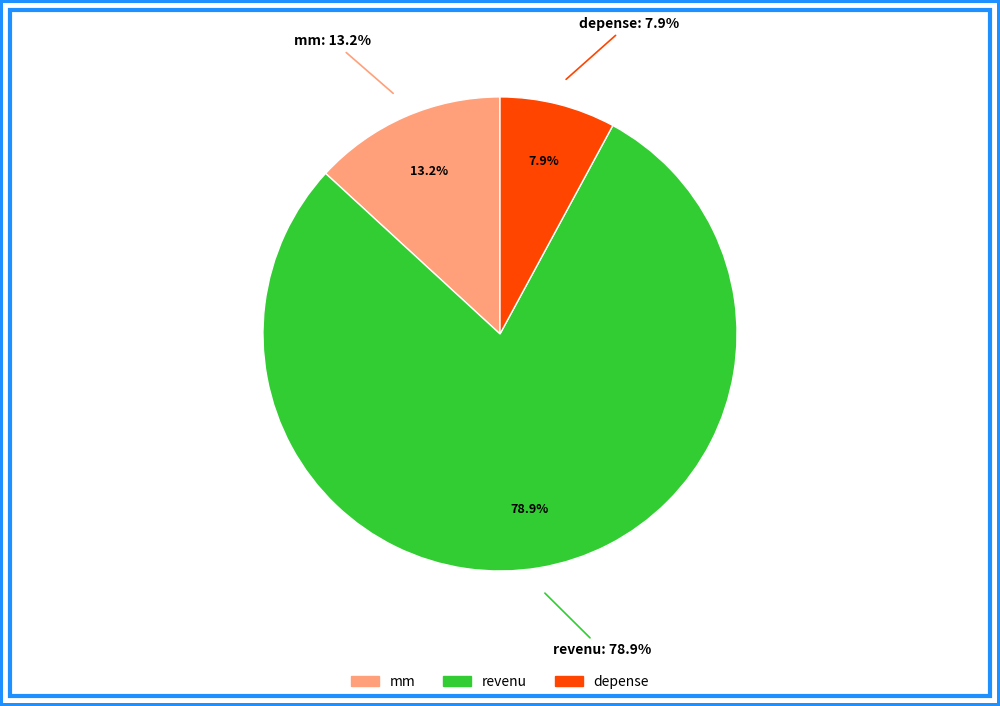

Rank the categories by value from lowest to highest.

depense, mm, revenu